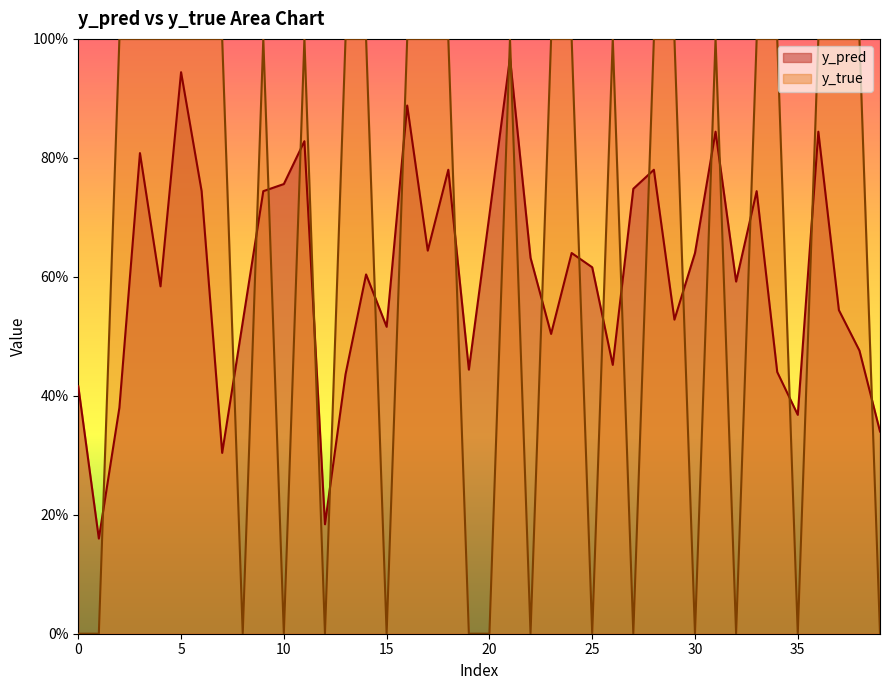

In y_true, how many points are higher than both neighbors (excluding endpoints)?

5